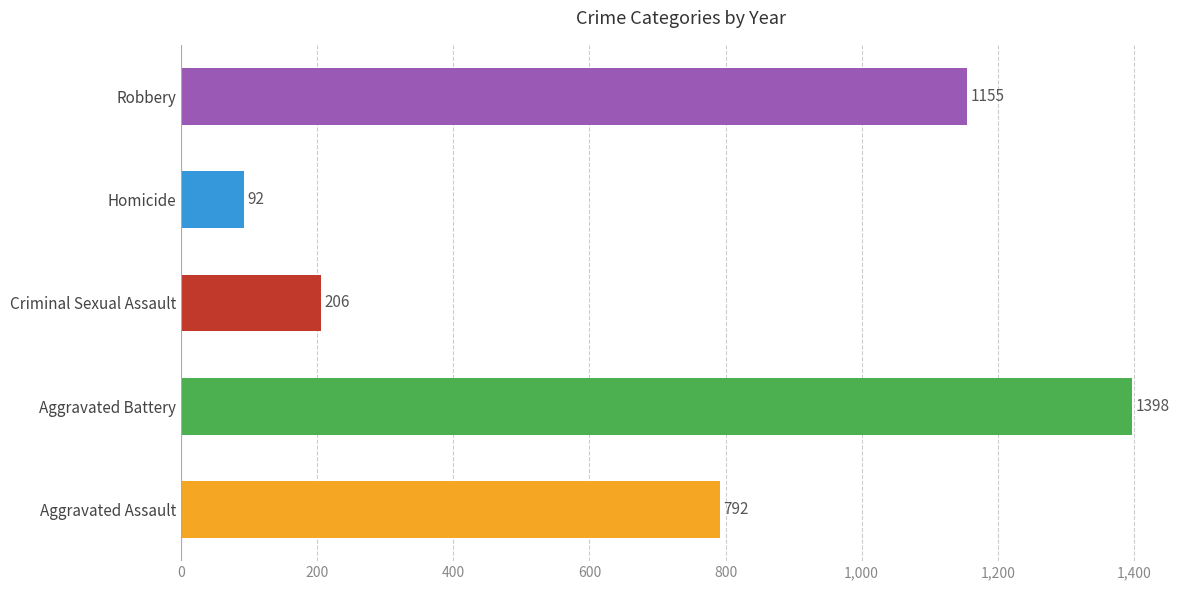

Approximately how many times larger is the value at Aggravated Battery compared to Robbery?

1.2